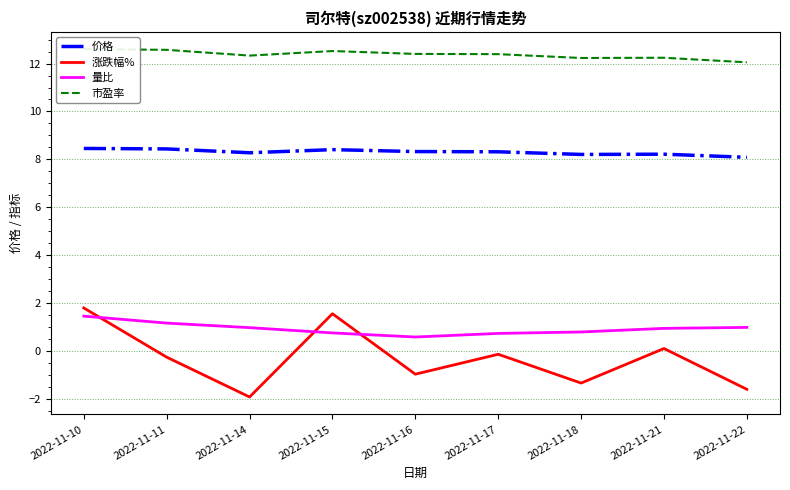

Where is the first local maximum for 涨跌幅%?

2022-11-15